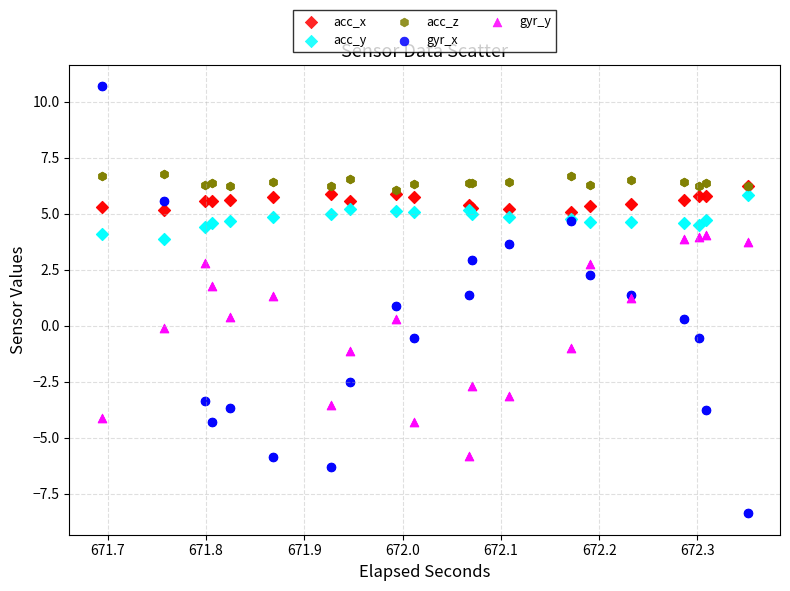

What are all the series names shown in the legend?

acc_x, acc_y, acc_z, gyr_x, gyr_y